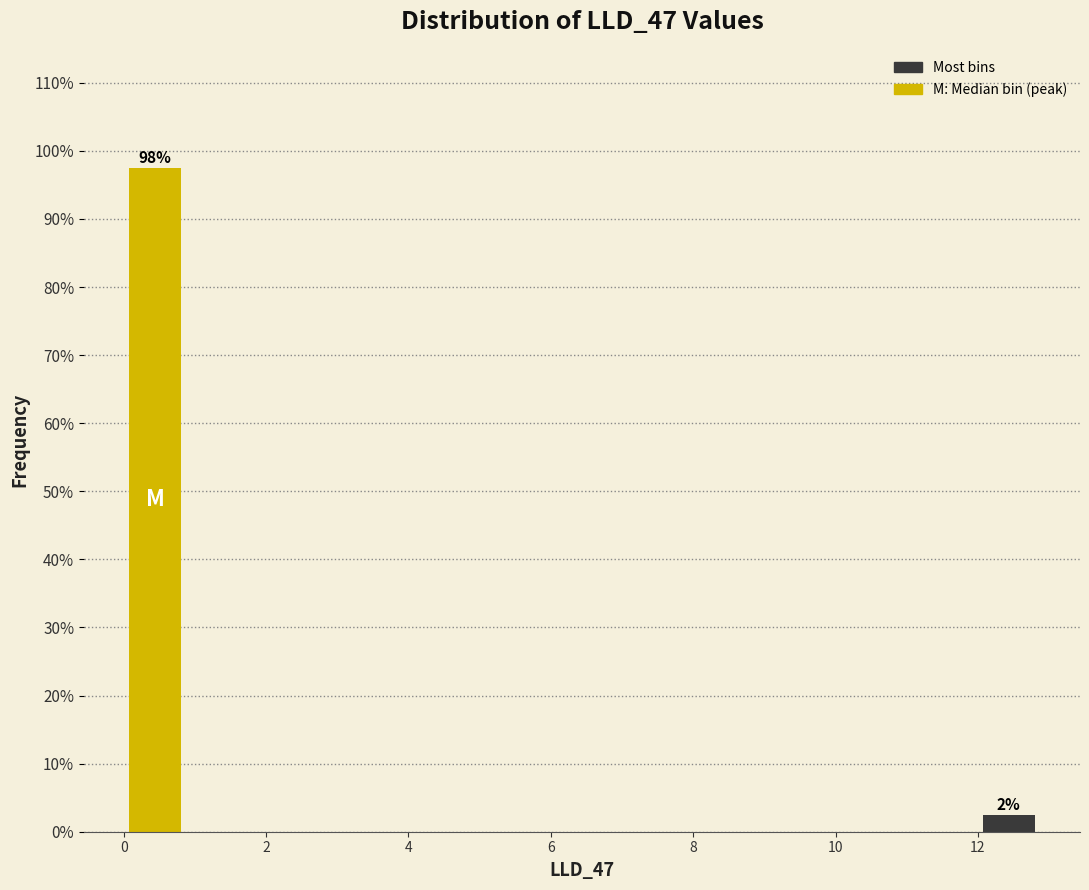

Which range on the x-axis has the tallest bar?

0.0 to 0.8